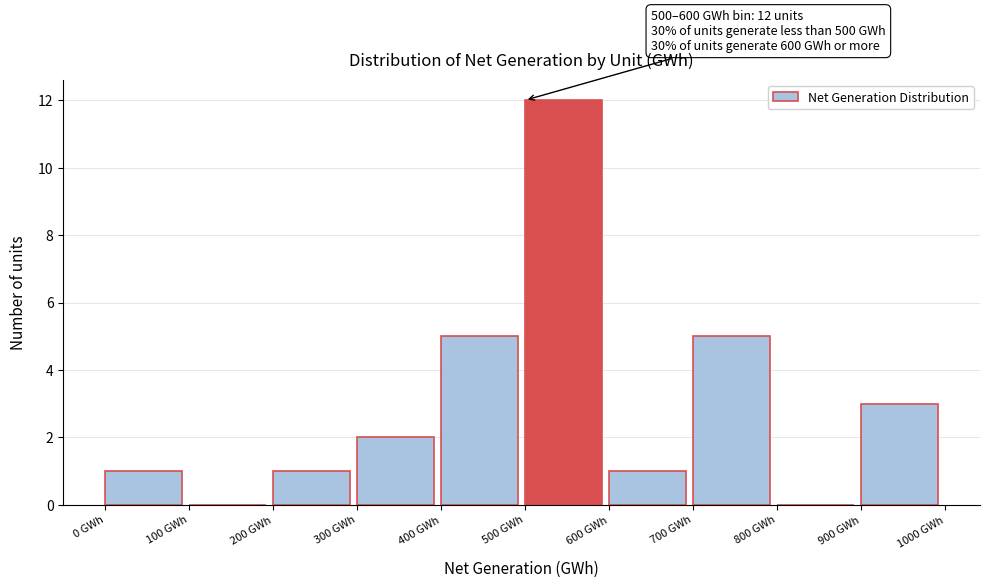

Which range on the x-axis has the tallest bar?

500 to 600